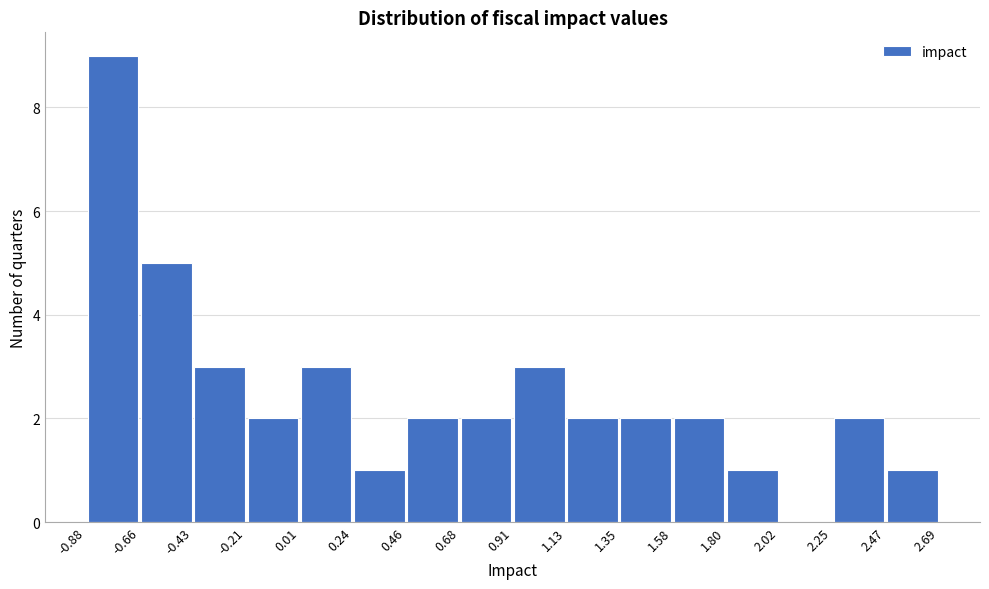

Over which range of the x-axis is the bar tallest?

-0.88 to -0.66